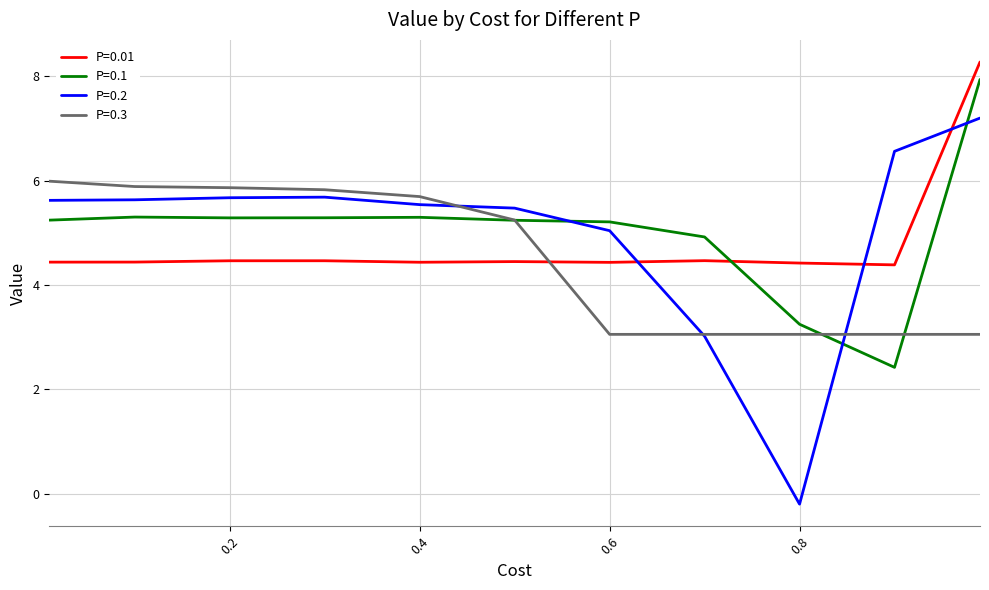

What is the highest value of the P=0.2 series?

7.2